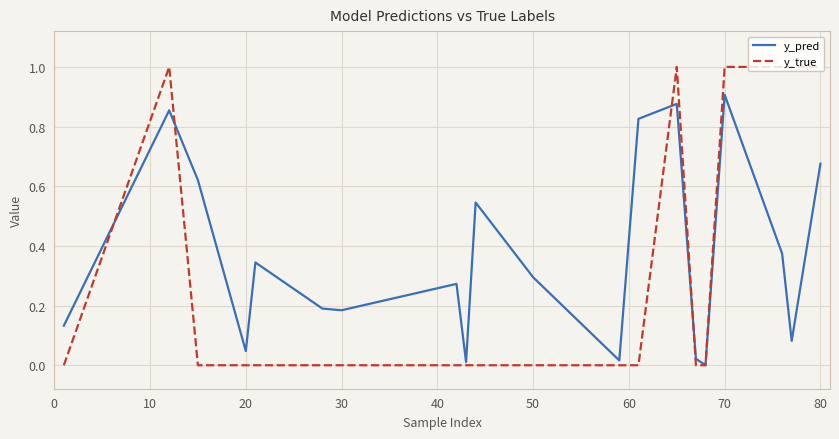

Which series has the largest total across all categories?

y_pred